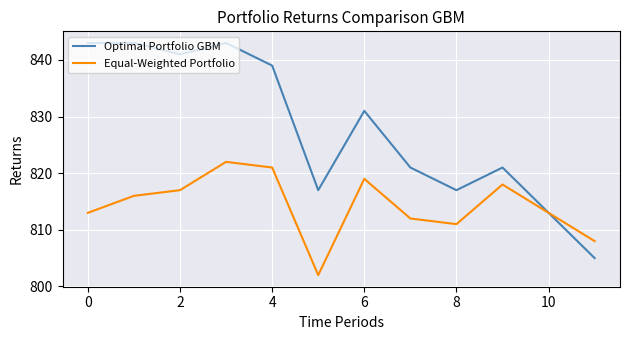

What is the difference between the second highest and minimum values in the Equal-Weighted Portfolio series?

19